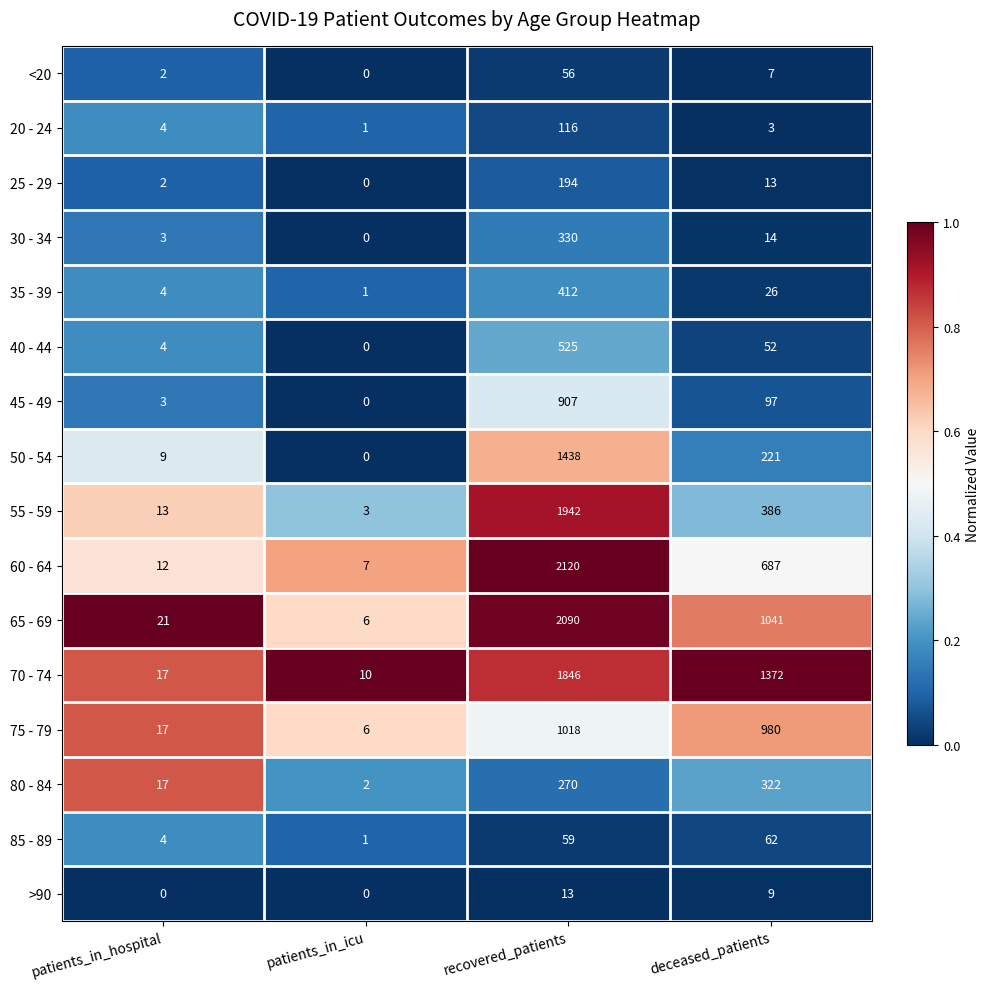

True or false: 50 - 54 has a value of 221 at deceased_patients.

True